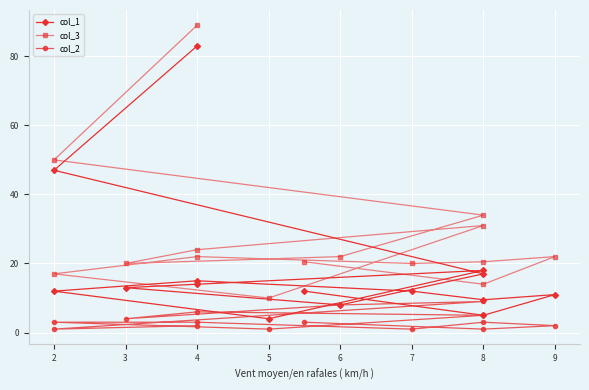

Where is col_2 nearest to the value 5?

8